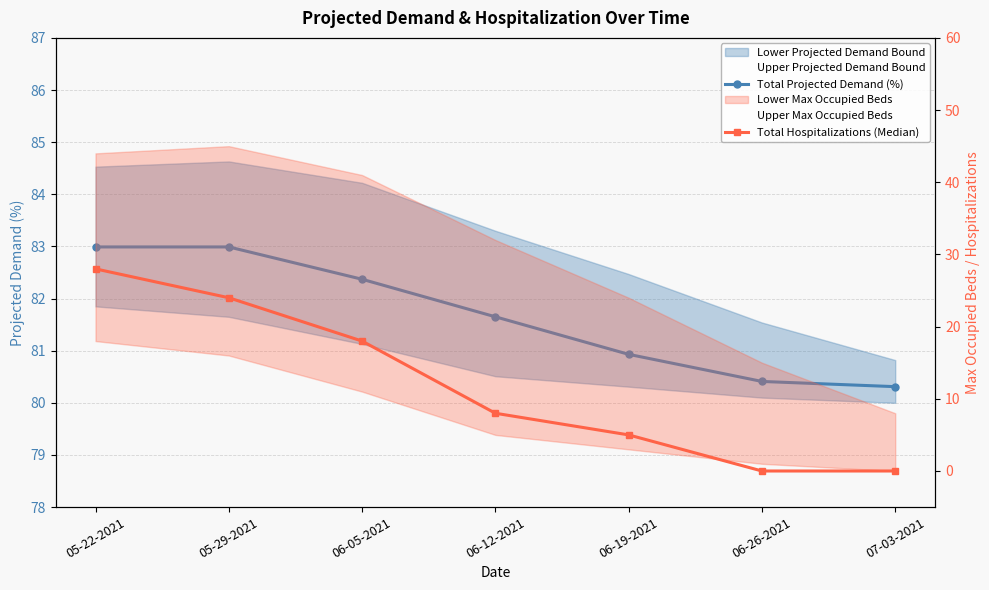

What is the difference between the highest and lowest values at 05-22-2021?

55.0